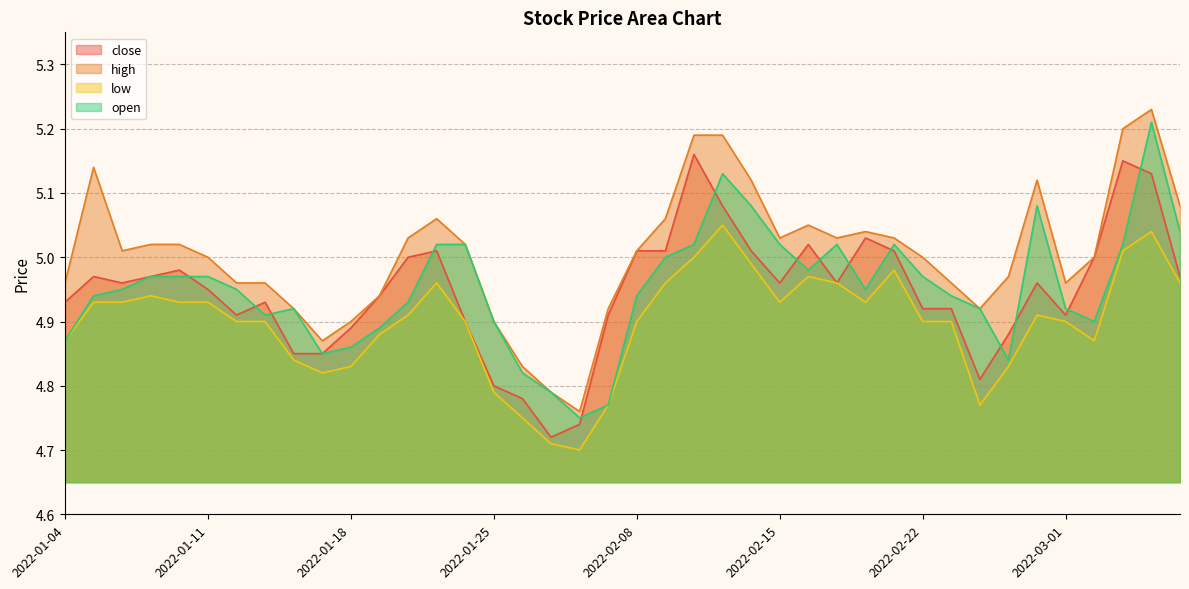

At which category does open reach its first local valley?

2022-01-13